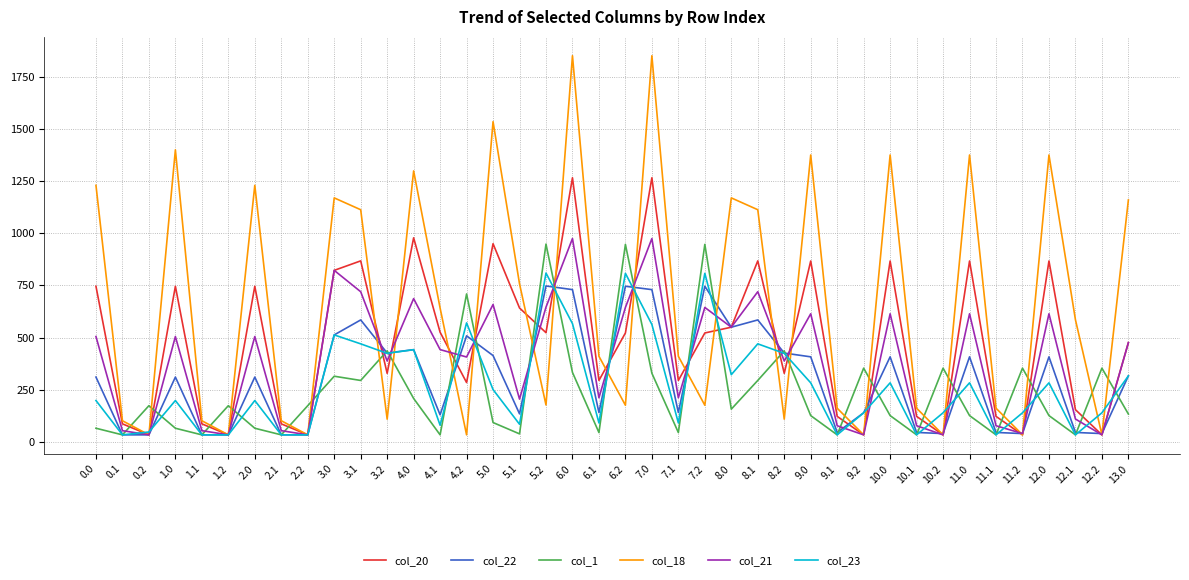

What is the spread (max minus min) of values at 4.0?

1090.5